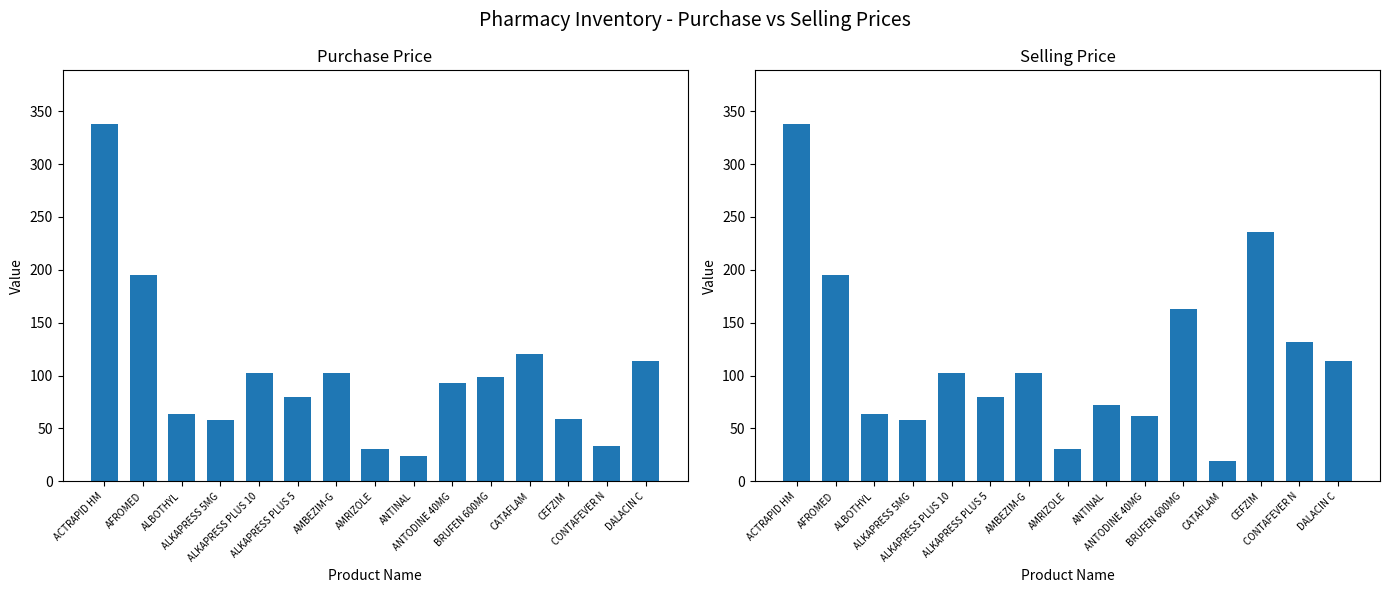

What is the spread (max minus min) of values at CONTAFEVER N?

99.0